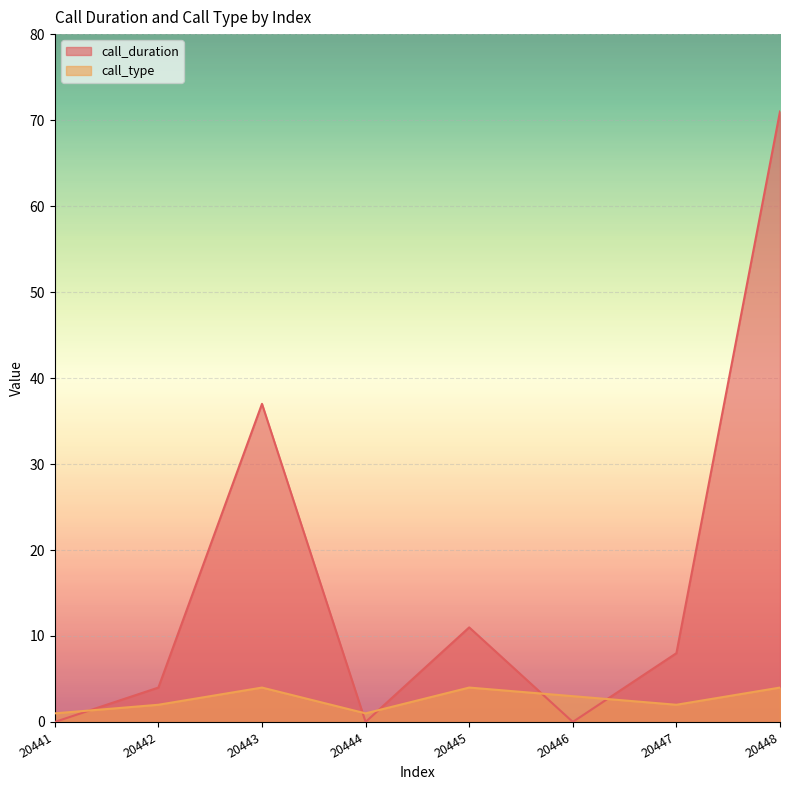

Reading left to right, list all the values displayed in this chart.

call_duration: 20441=0	20442=4	20443=37	20444=0	20445=11	20446=0	20447=8	20448=71
call_type: 20441=1	20442=2	20443=4	20444=1	20445=4	20446=3	20447=2	20448=4